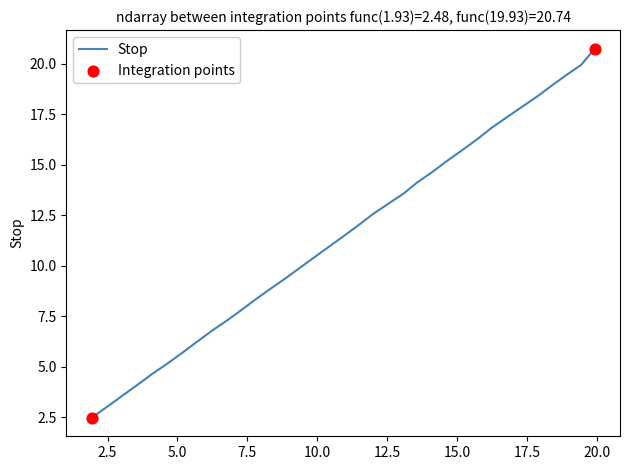

What is the difference between the maximum and minimum values?

18.3